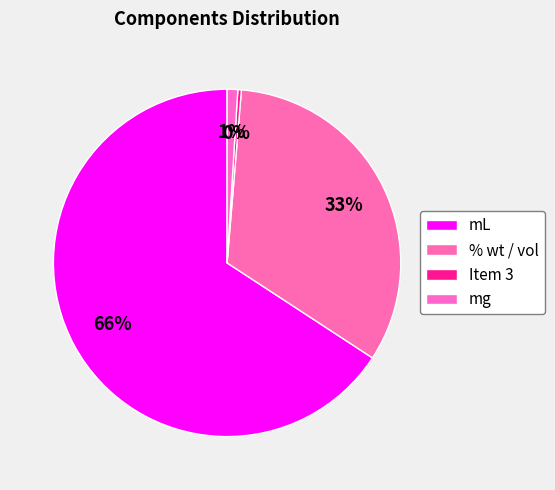

How many segments does this pie chart have?

4